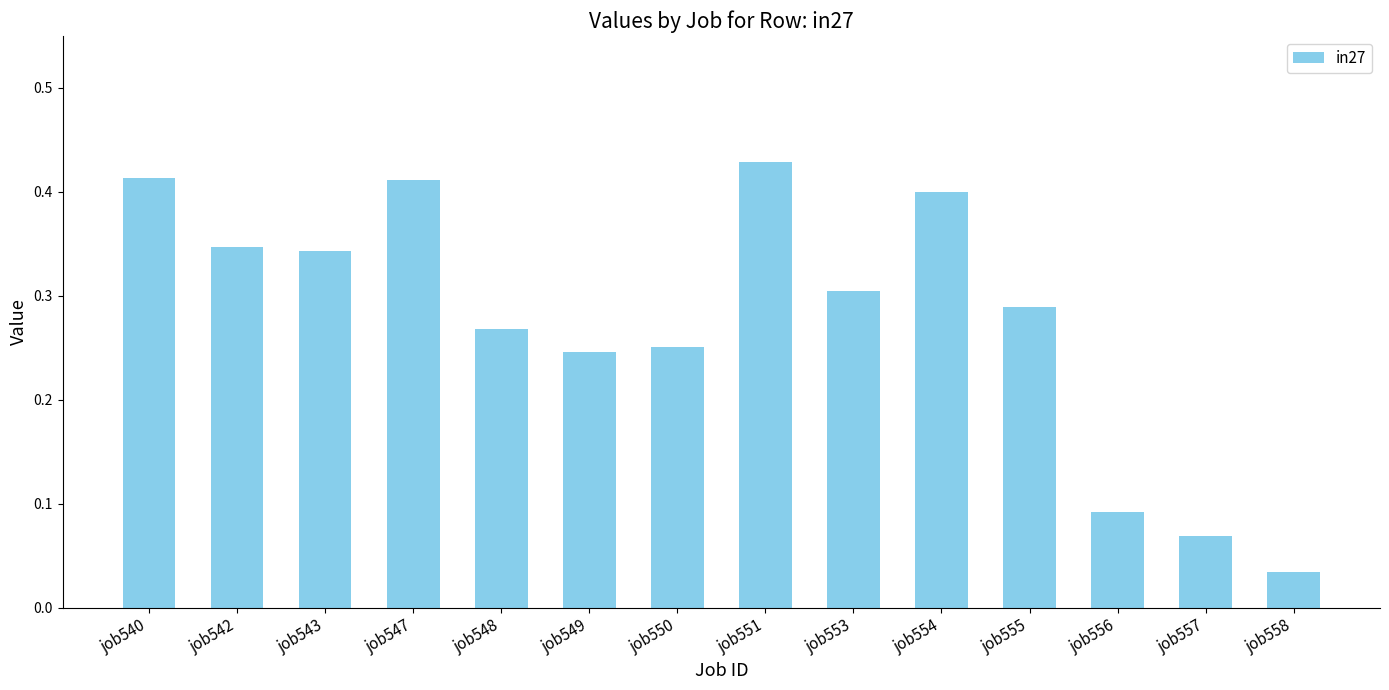

Does the chart contain stacked bars?

No